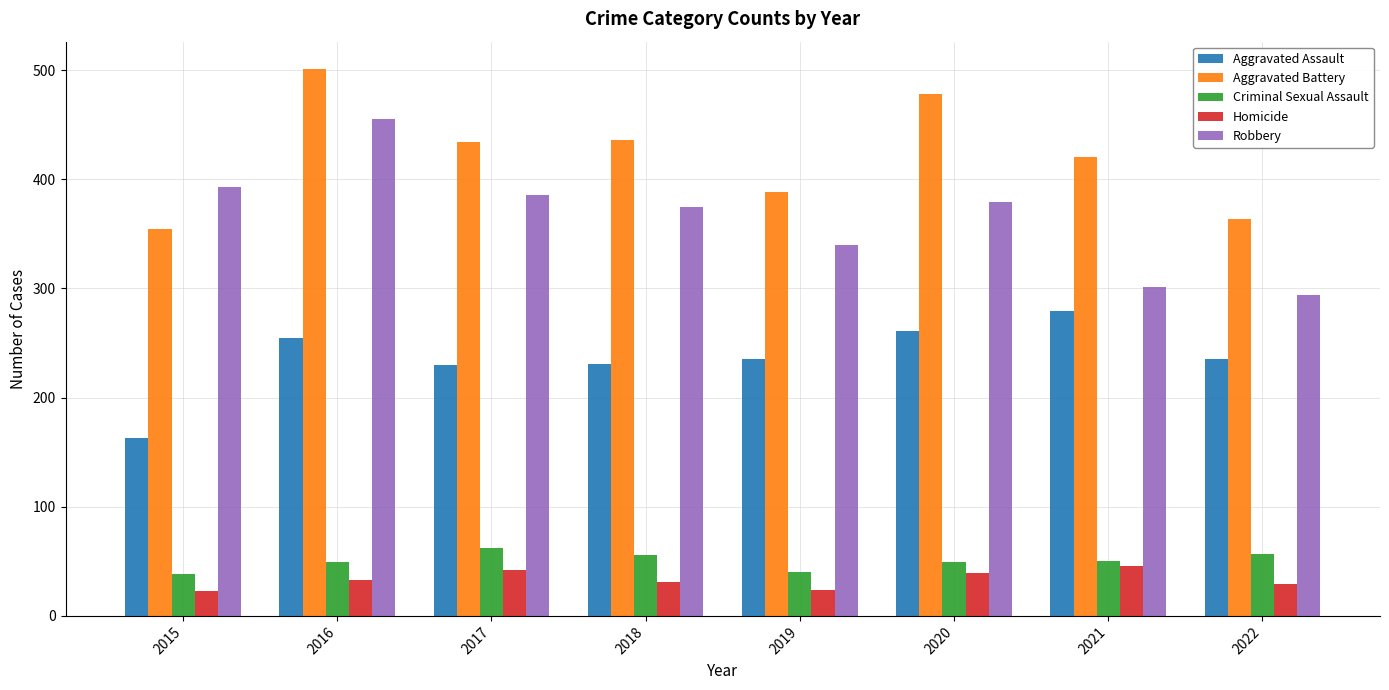

What is the sum of all Robbery values?

2923